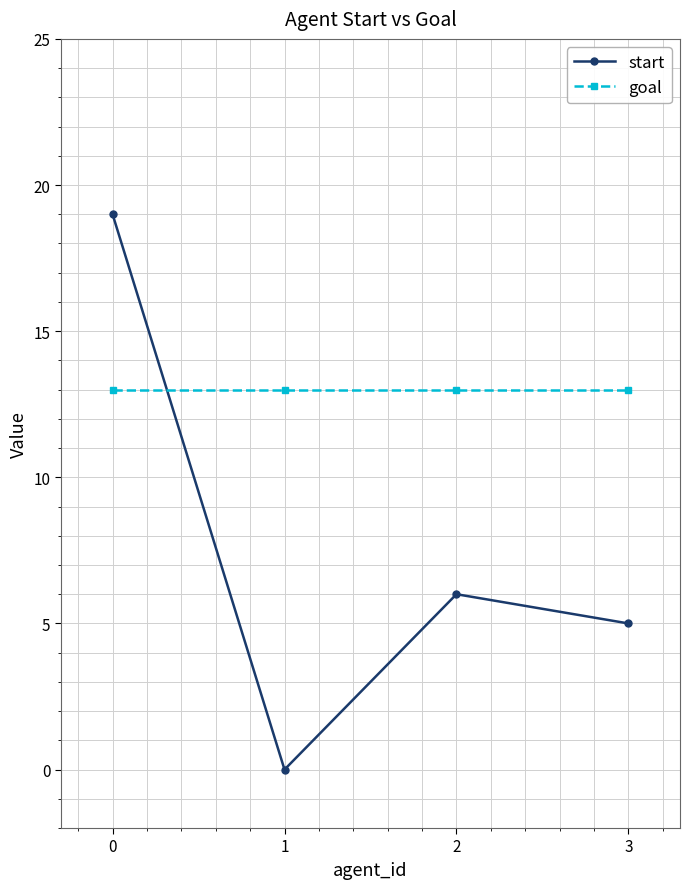

Read the start value at 0, to the nearest 10.

20